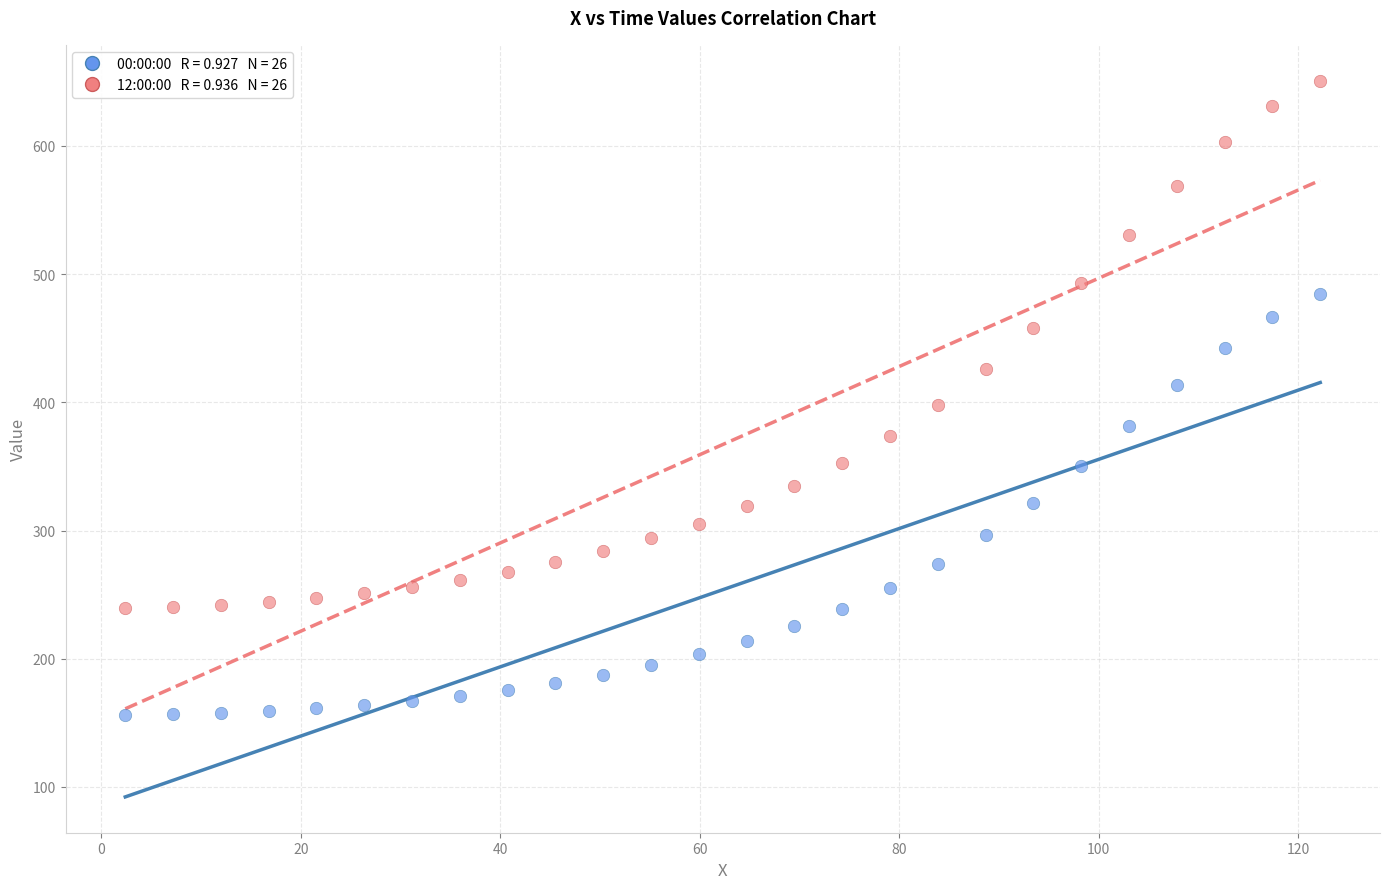

Across all data points, what is the range of Y values (max minus min)?

494.4